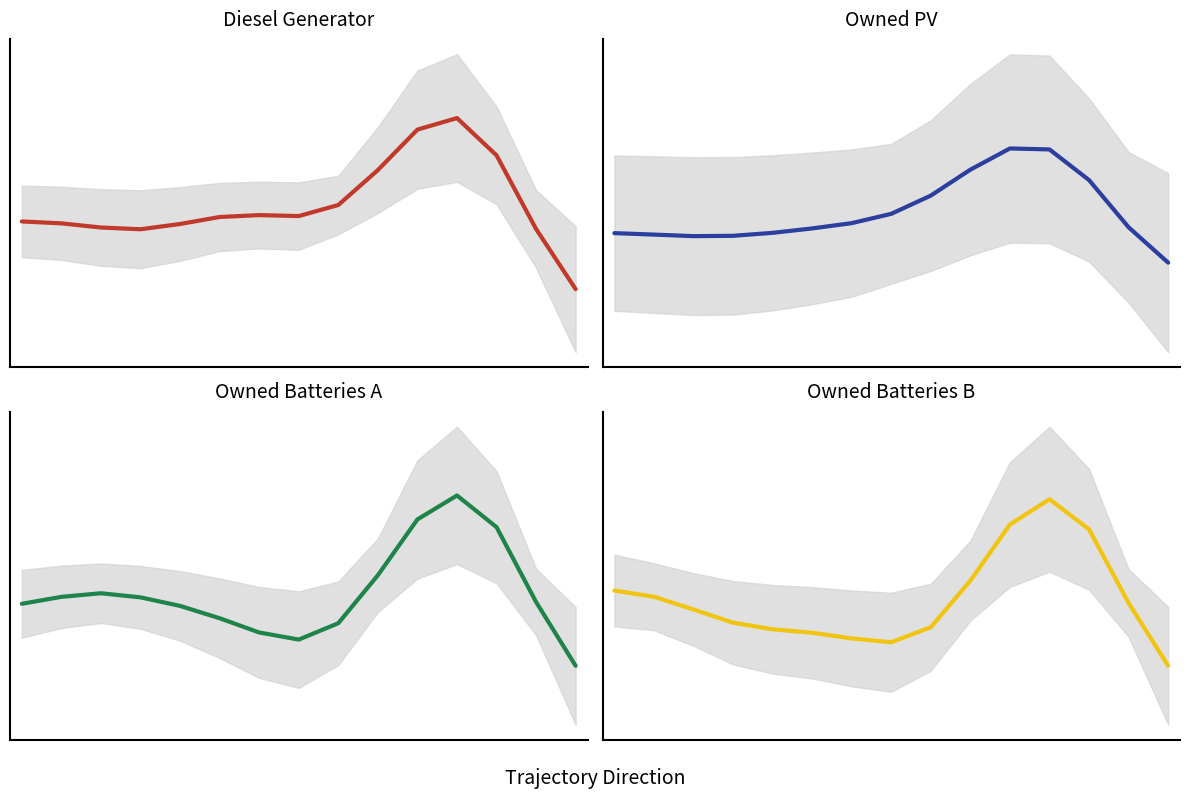

Between 10 and 0, which is larger?

10